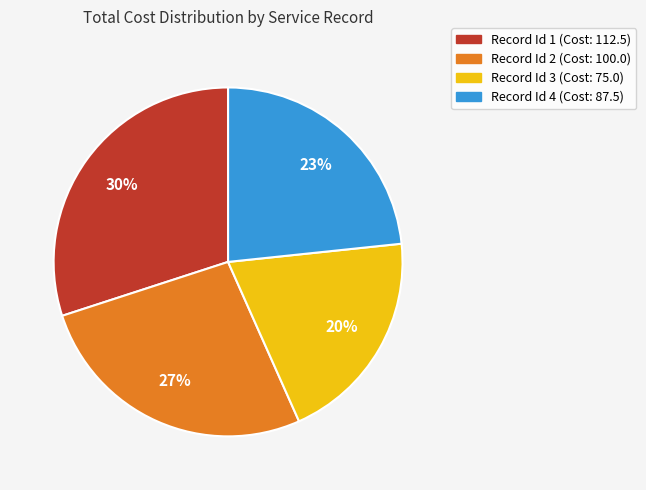

Count the number of slices in the pie.

4